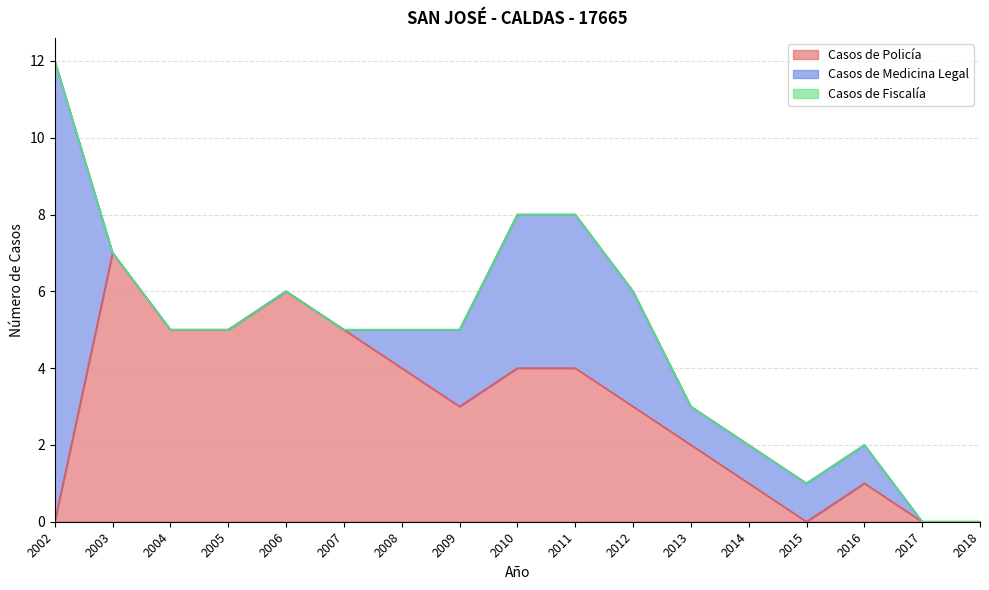

True or false: Casos de Fiscalía and Casos de Medicina Legal intersect in this chart.

False